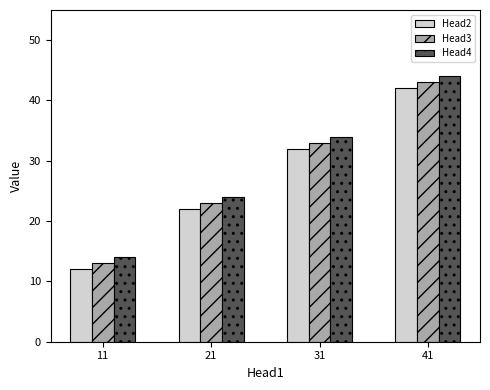

Is it true that Head3 equals 23 at 21?

True